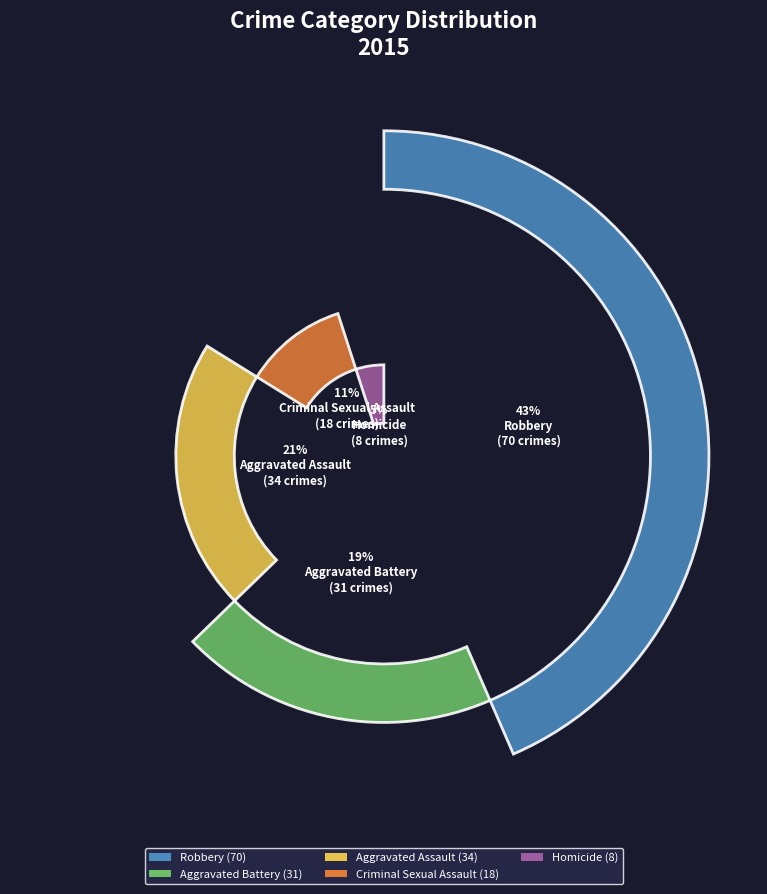

To the nearest percent, what is the difference between the largest and smallest slice percentages?

39%